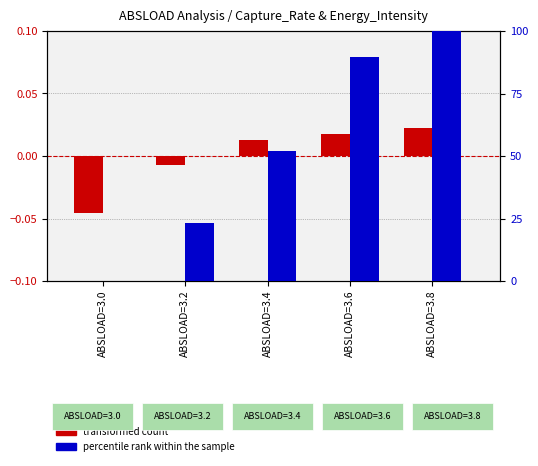

How many categories are shown in the chart?

5